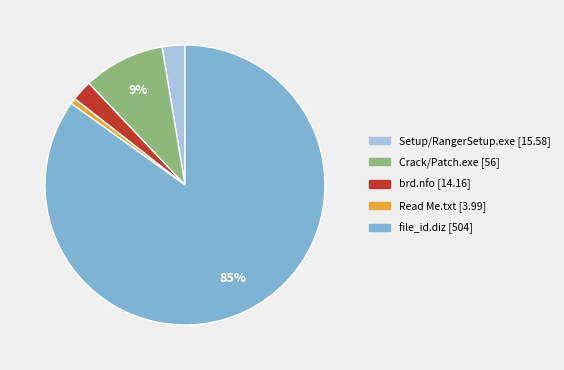

What is the largest slice in the pie chart?

file_id.diz